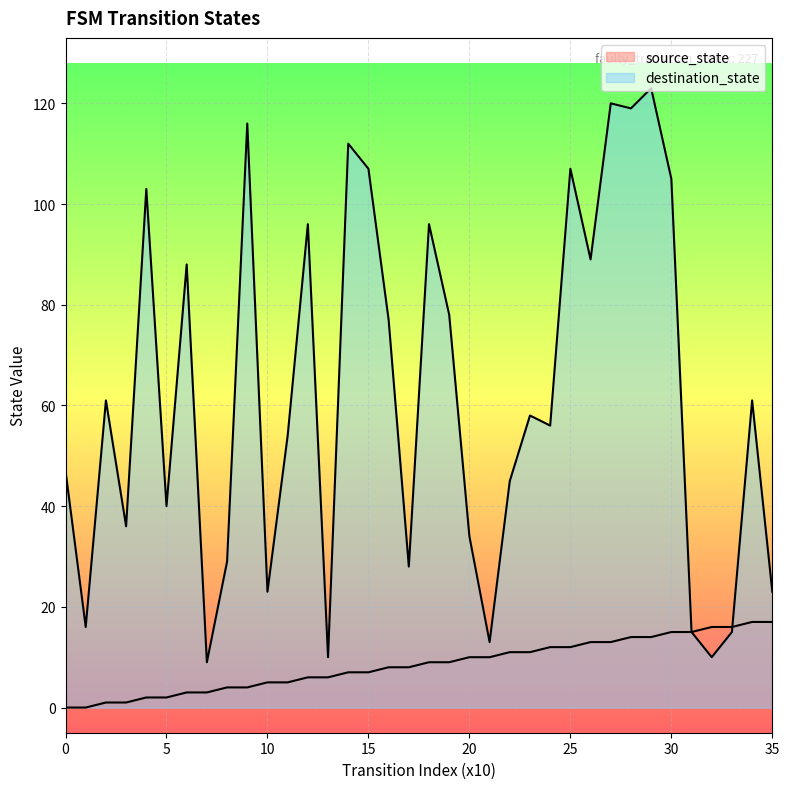

At how many categories does at least one series exceed 122?

1